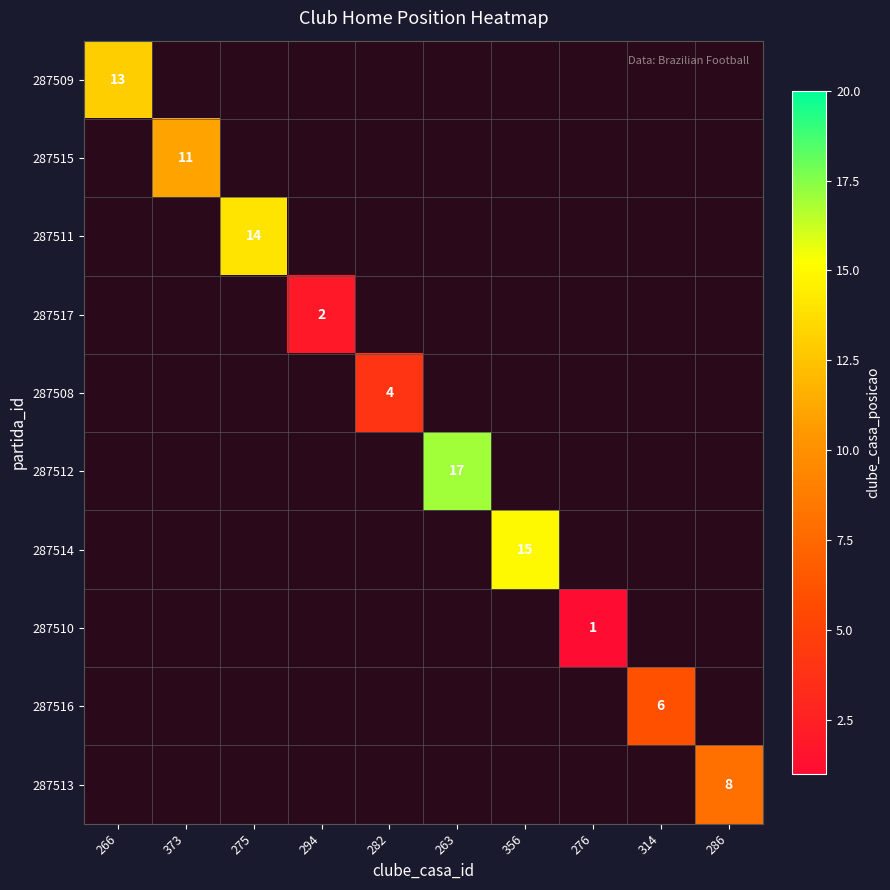

The 287517 series shows 1 at 294. True or false?

False